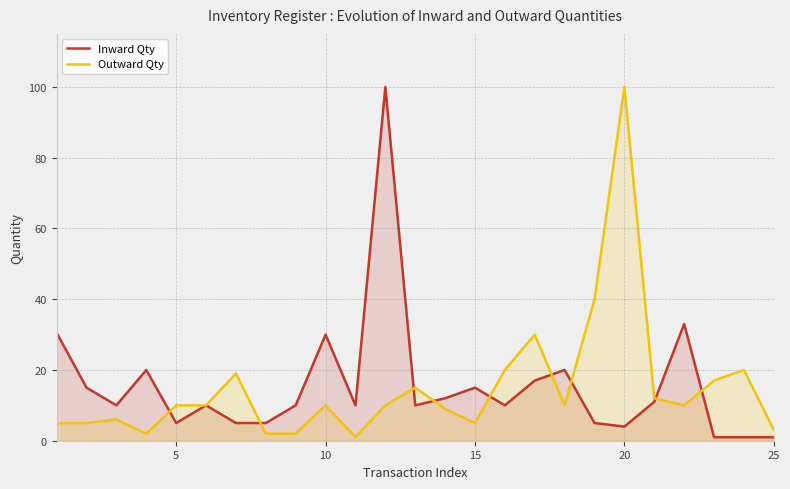

What is the difference between the highest and lowest values at 20?

96.0